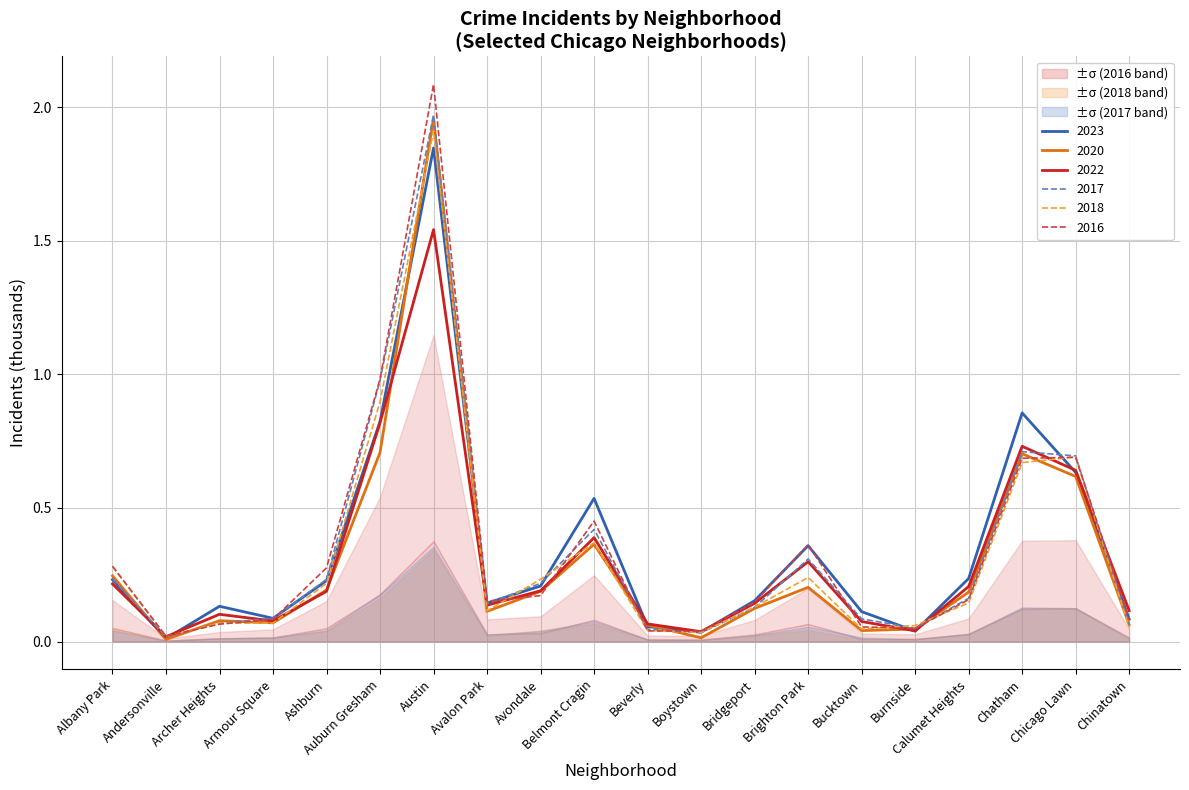

How many distinct data groups are displayed?

6